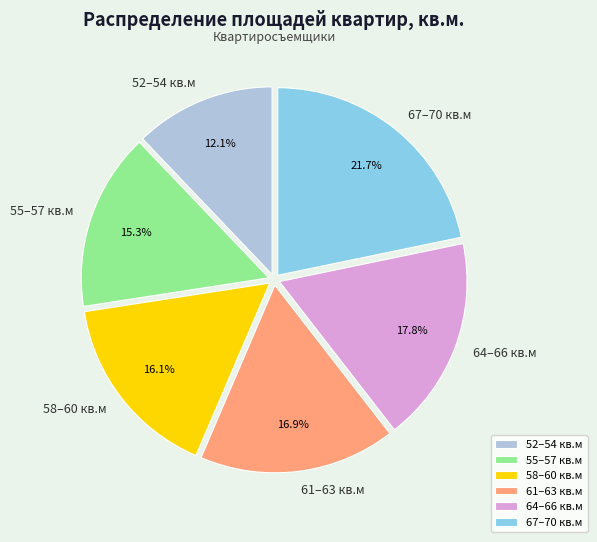

To the nearest percent, what is the difference between the largest and smallest slice percentages?

10%